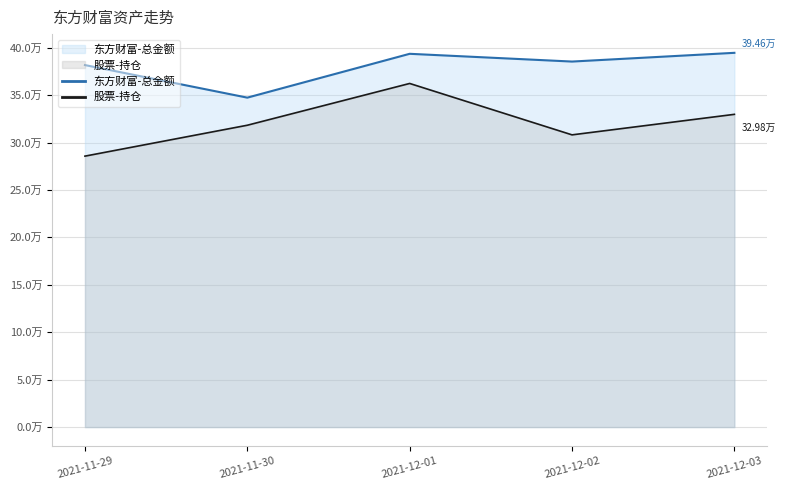

At how many categories does at least one series exceed 293384?

5